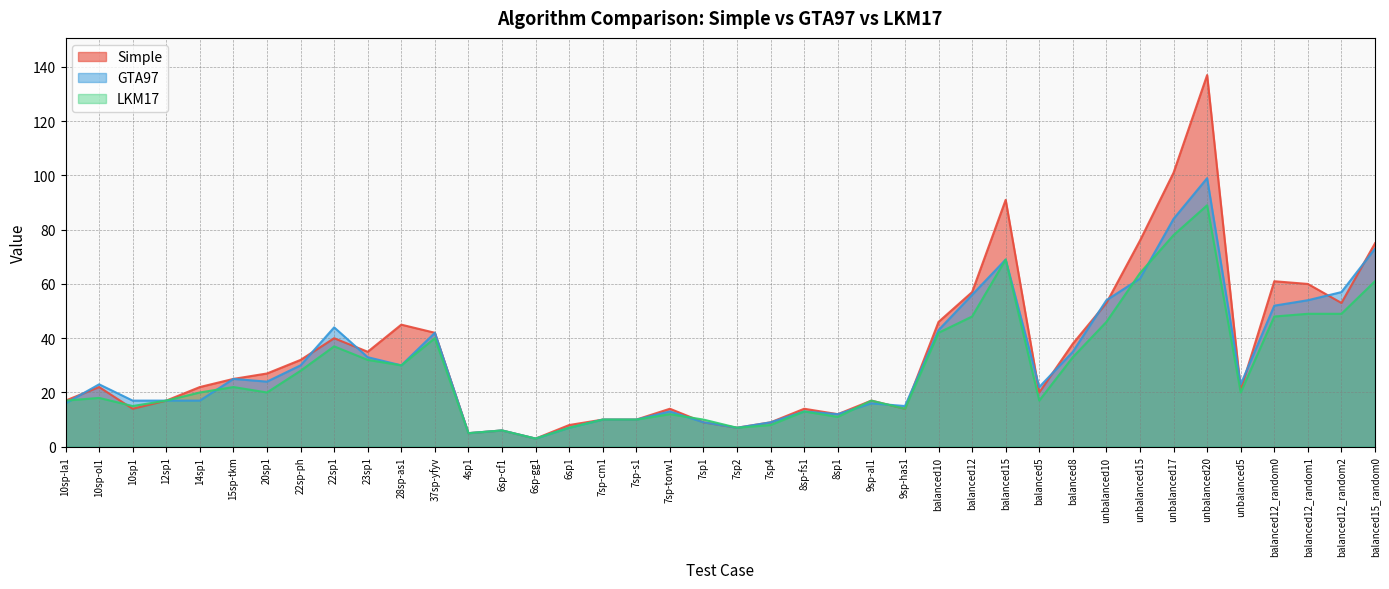

At 10sp1, list the series in order from largest to smallest.

GTA97, LKM17, Simple